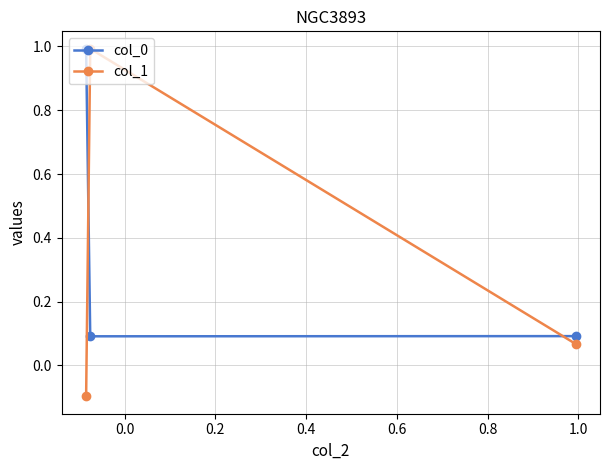

Which series has the widest spread of values?

col_1